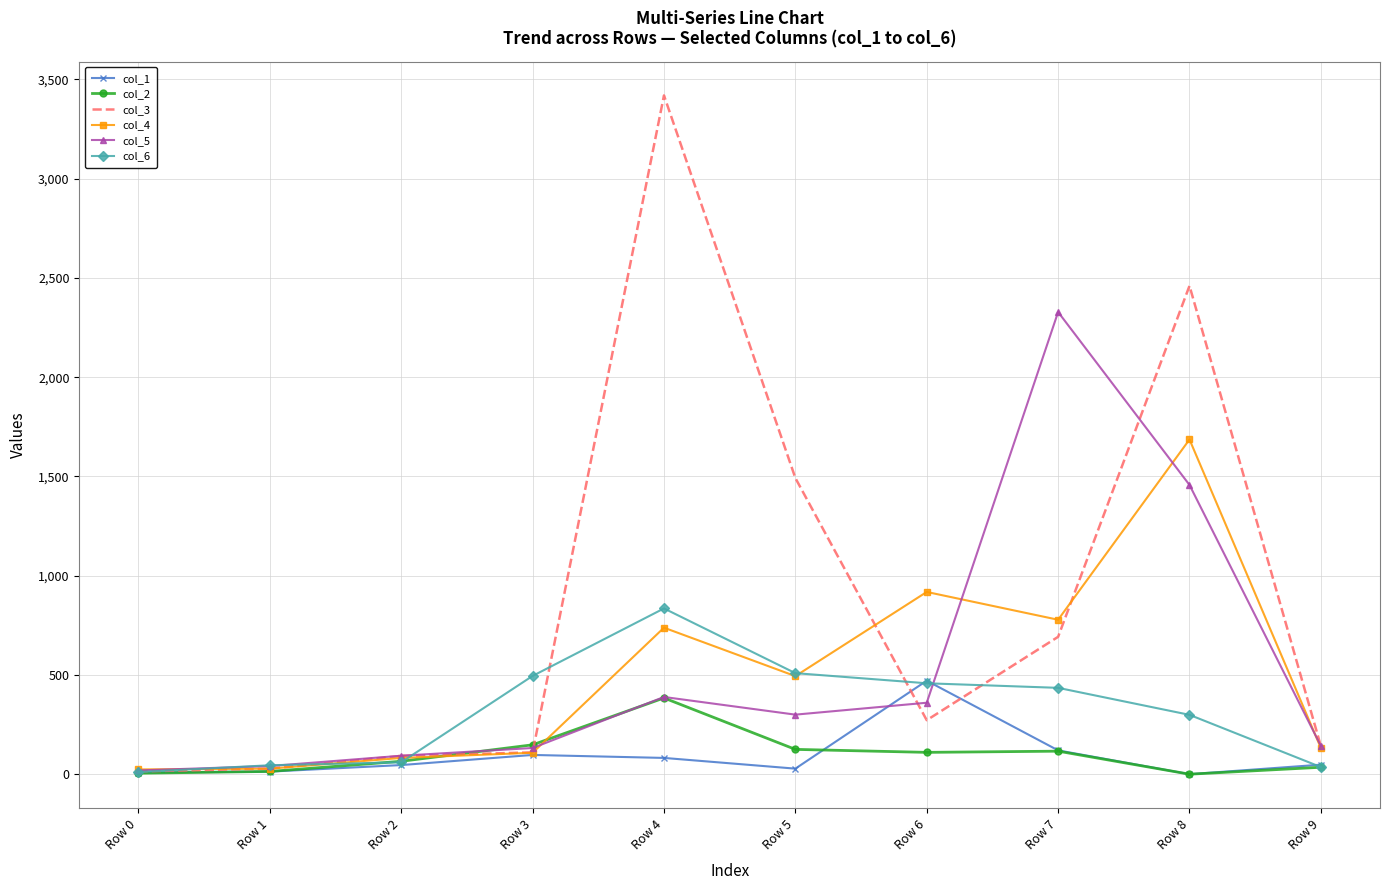

True or false: col_1 has a value of 305 at Row 6.

False